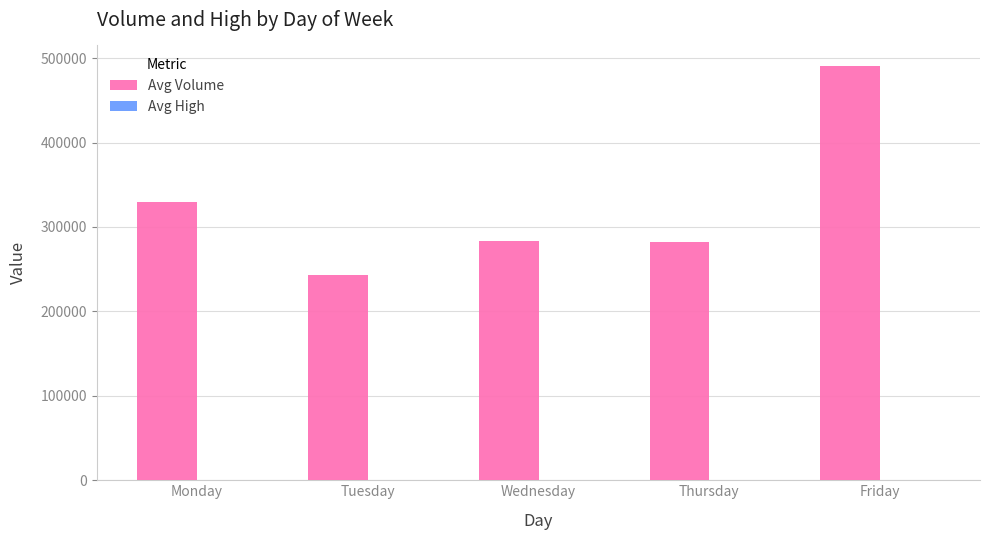

At which label is Avg Volume closest to 367027?

Monday